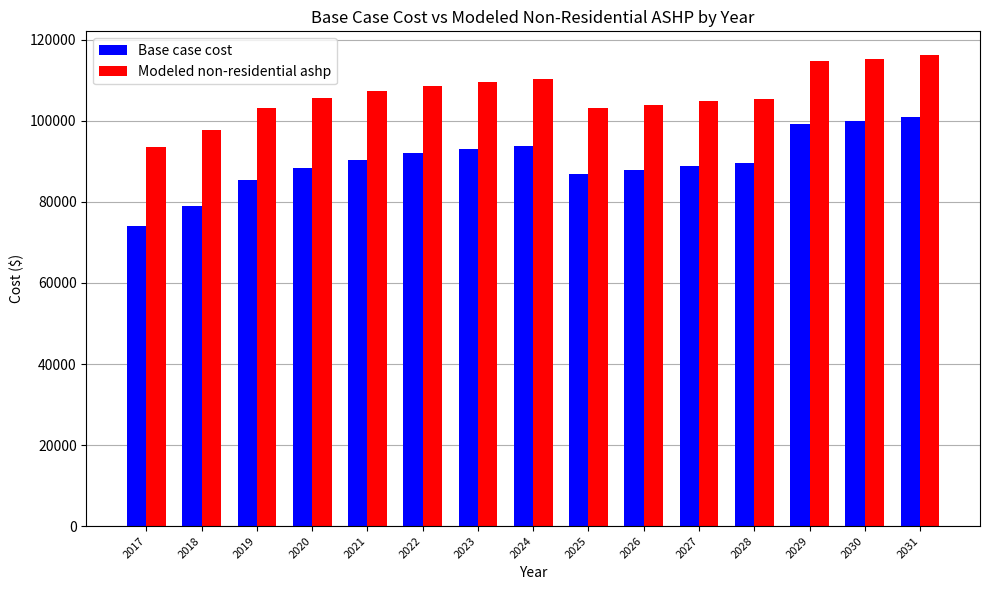

At which label does Base case cost reach its peak?

2031